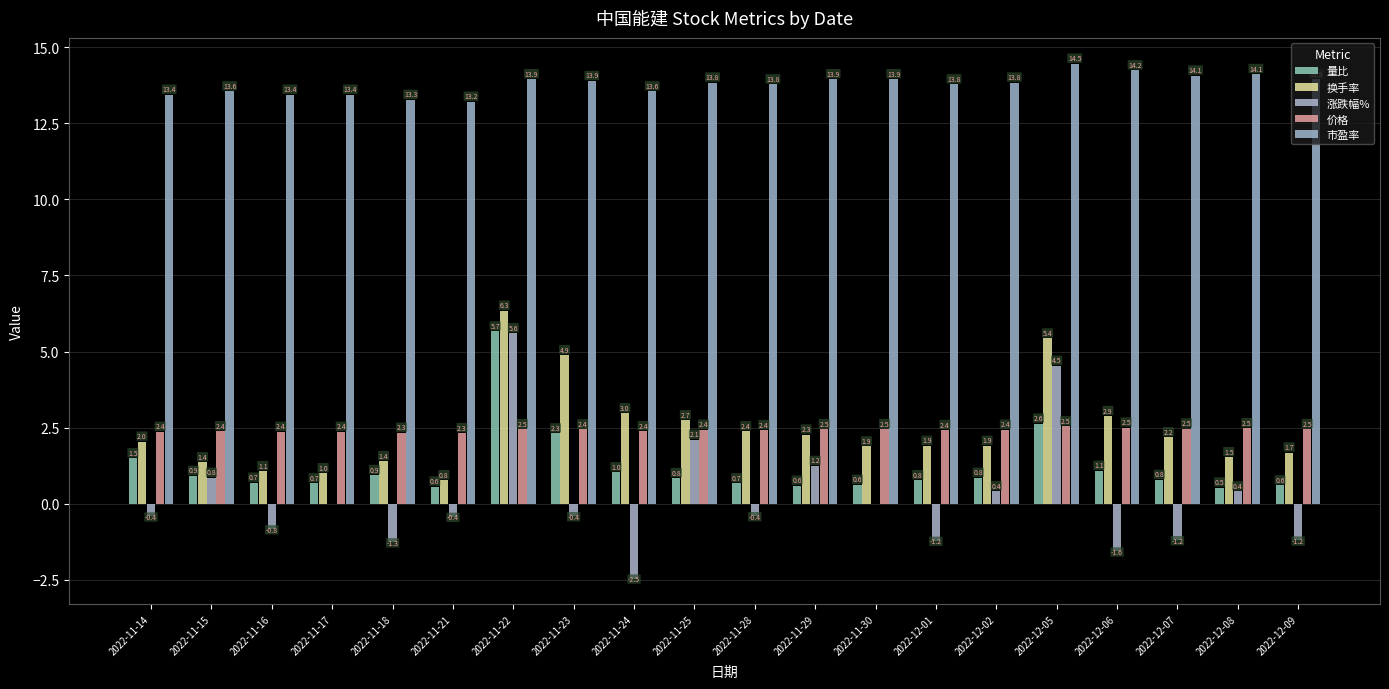

What is the difference between the second highest and minimum values in the 换手率 series?

4.7